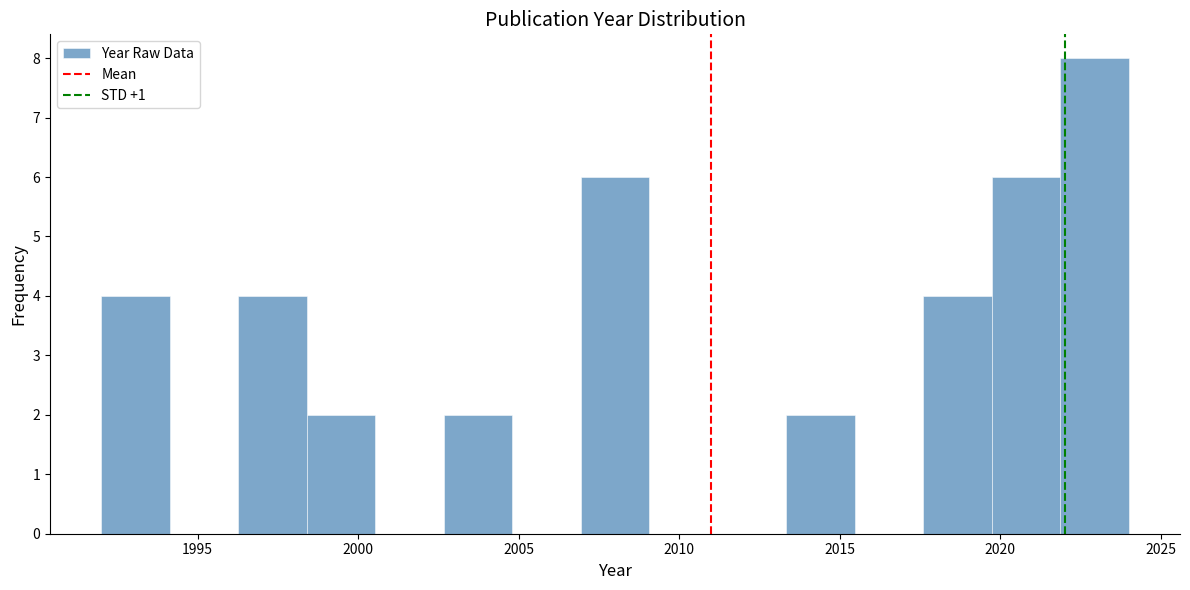

Reading left to right, list every bar in this chart as the range it spans on the x-axis followed by its height. Neither the bar edges nor the heights are printed on the chart, so give them approximately, as read against the axes.

1992.0 to 1994.0: 4
1994.0 to 1996.5: 0
1996.5 to 1998.5: 4
1998.5 to 2000.5: 2
2000.5 to 2002.5: 0
2002.5 to 2005.0: 2
2005.0 to 2007.0: 0
2007.0 to 2009.0: 6
2009.0 to 2011.0: 0
2011.0 to 2013.5: 0
2013.5 to 2015.5: 2
2015.5 to 2017.5: 0
2017.5 to 2019.5: 4
2019.5 to 2022.0: 6
2022.0 to 2024.0: 8